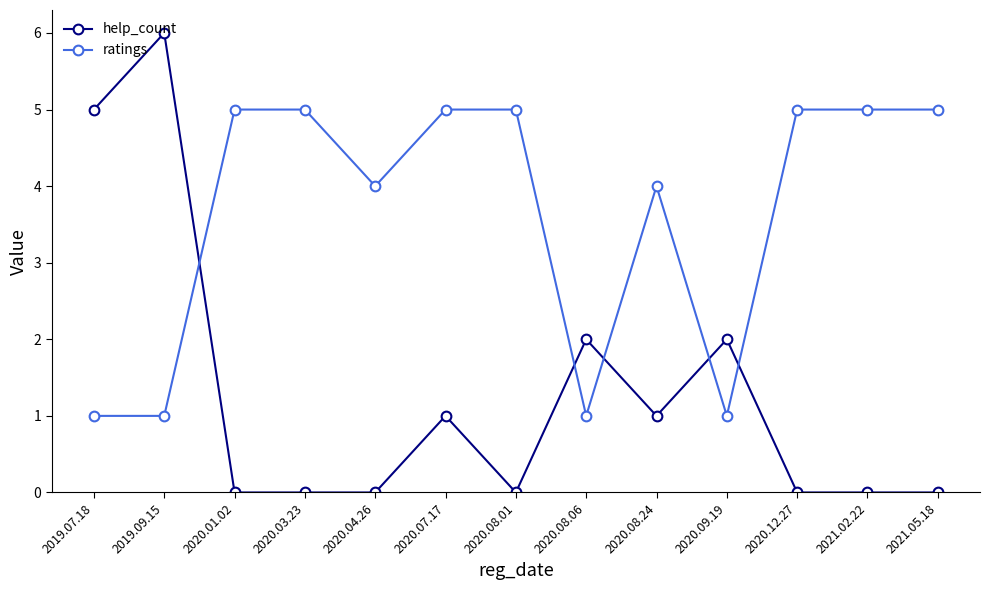

Does the chart display data point markers on the line(s)?

Yes